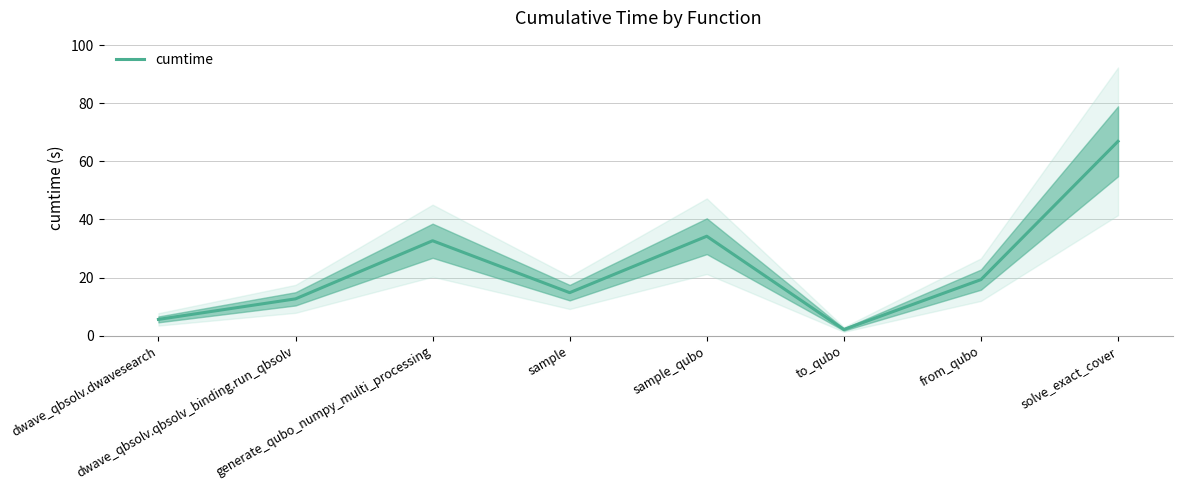

What is the change in value from sample to sample_qubo?

+19.4